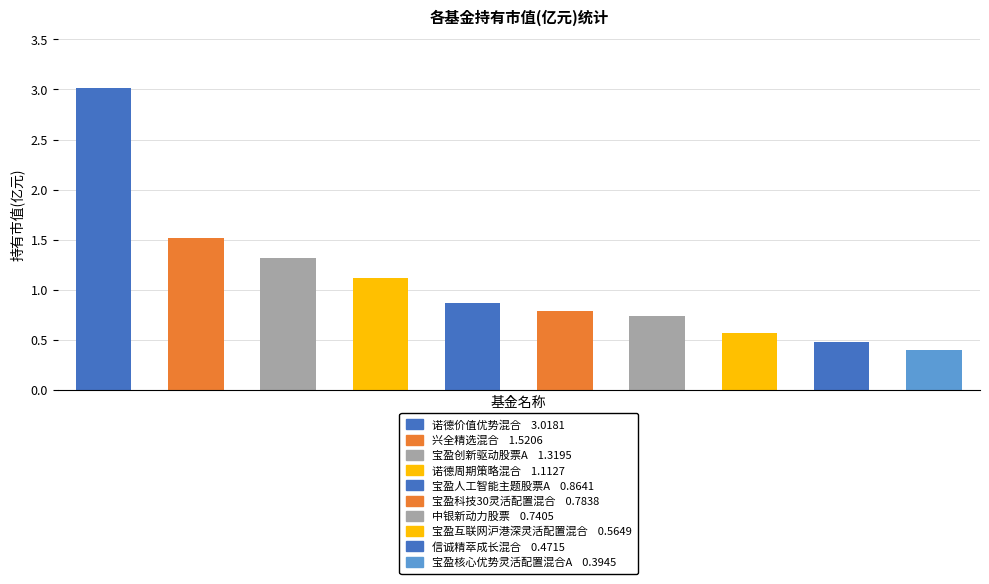

What is the difference between the maximum and minimum values?

2.6